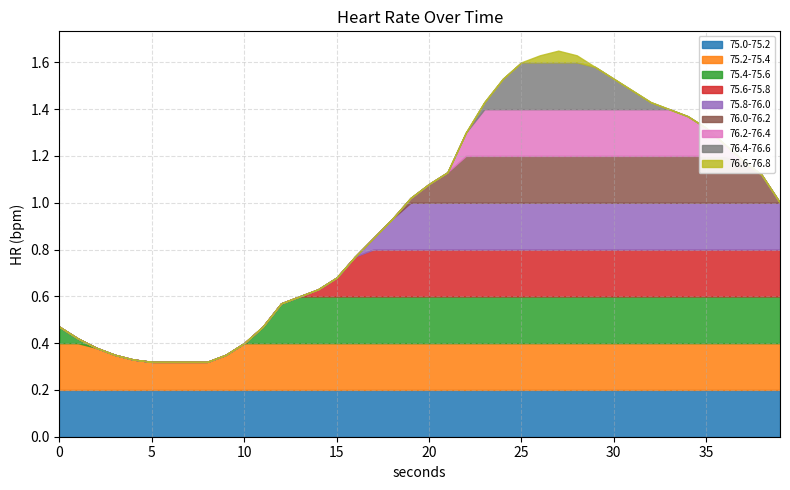

True or false: the data shows 128.1 at 13.

False